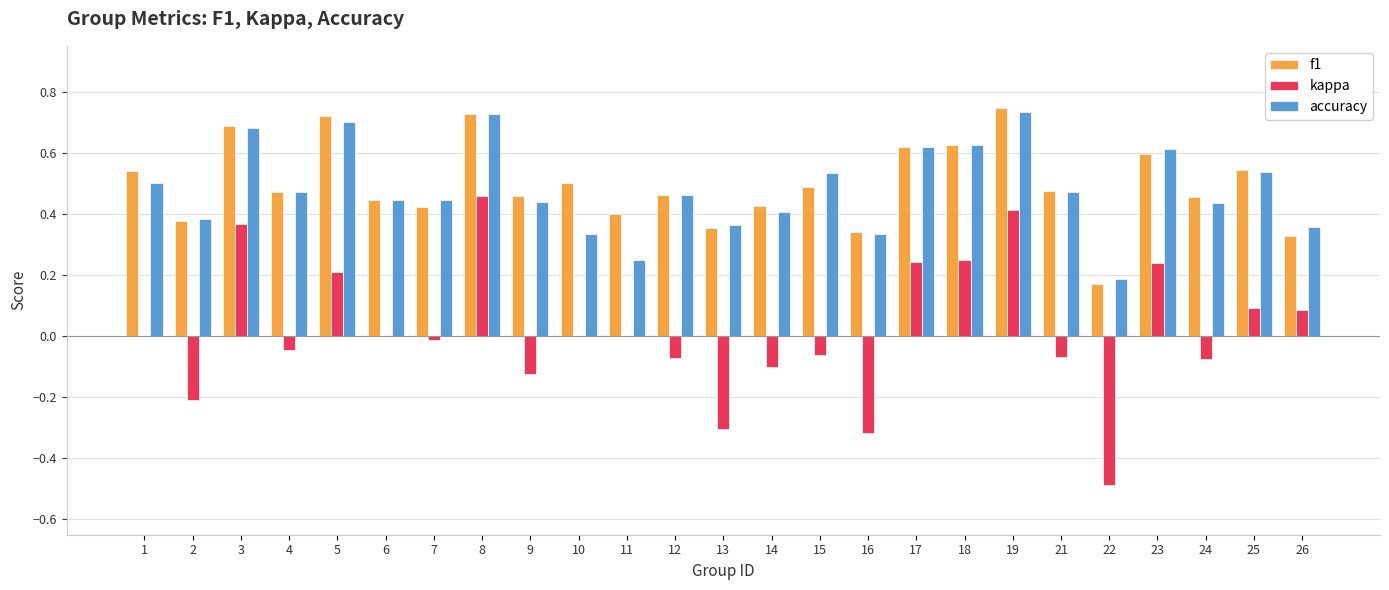

Which series changed the most between 14 and 15?

accuracy